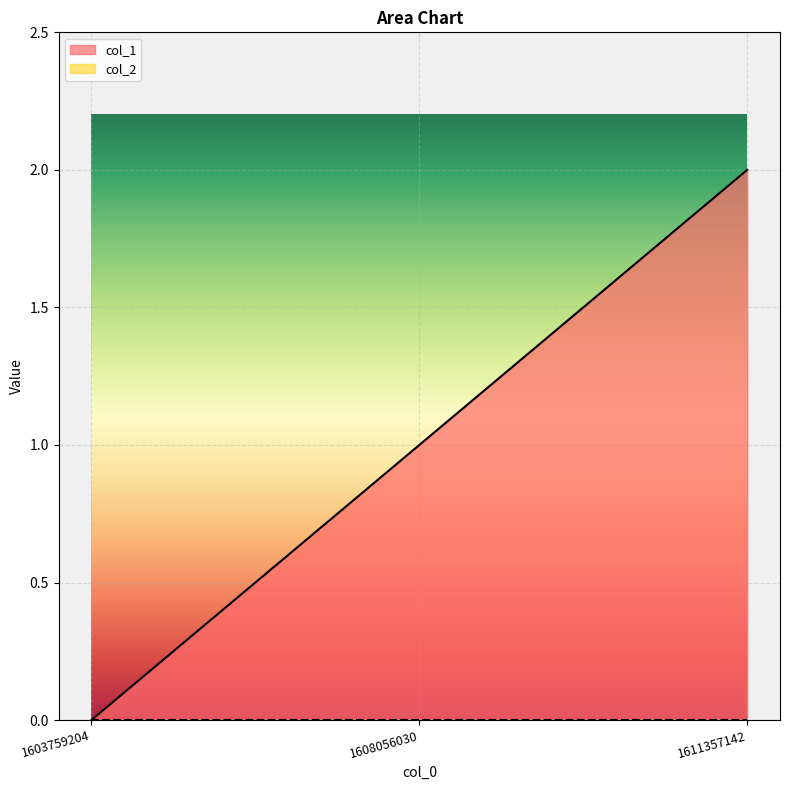

The chart shows a value of 0 at 1603759204. True or false?

True